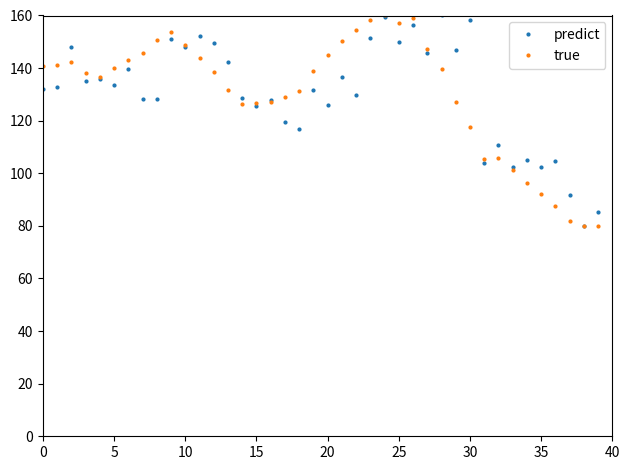

What is the maximum value shown in the chart?

160.0